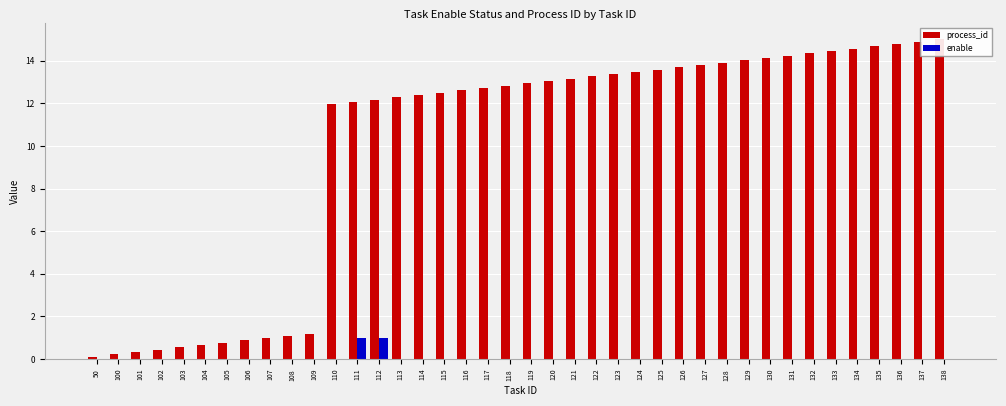

Which series has the widest spread of values?

process_id